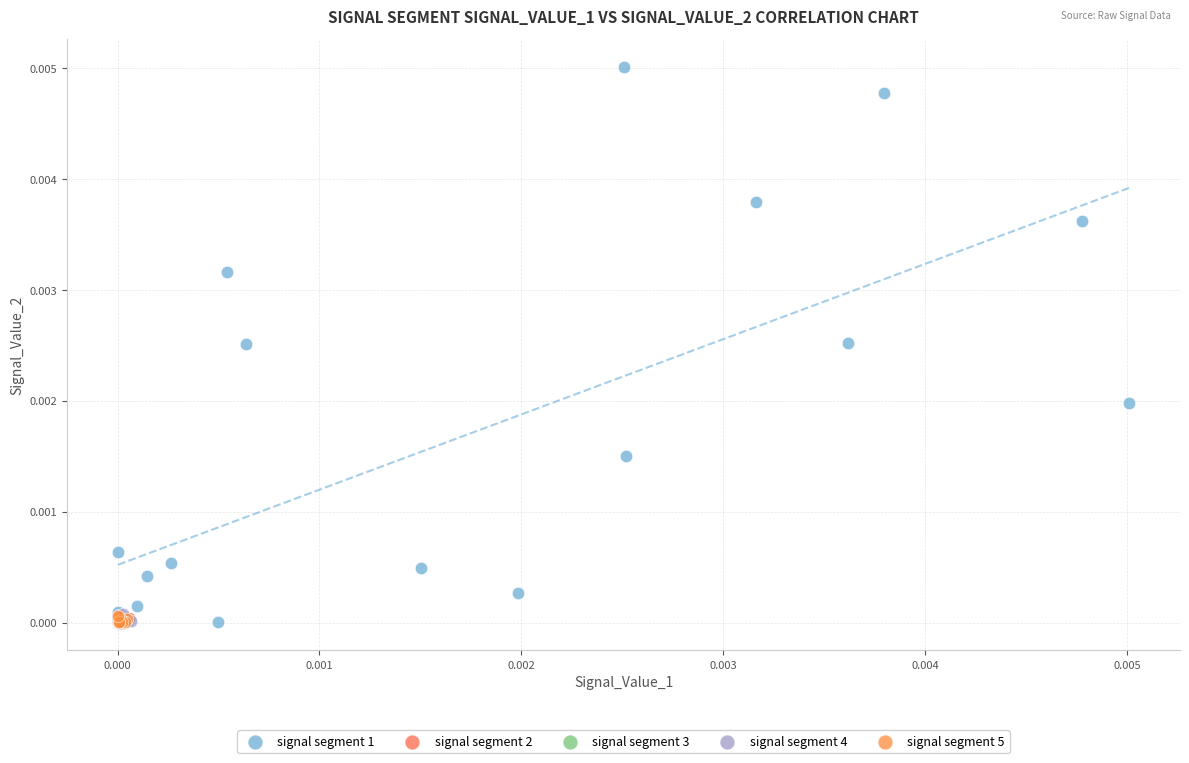

What are all the series names shown in the legend?

signal segment 1, signal segment 2, signal segment 3, signal segment 4, signal segment 5